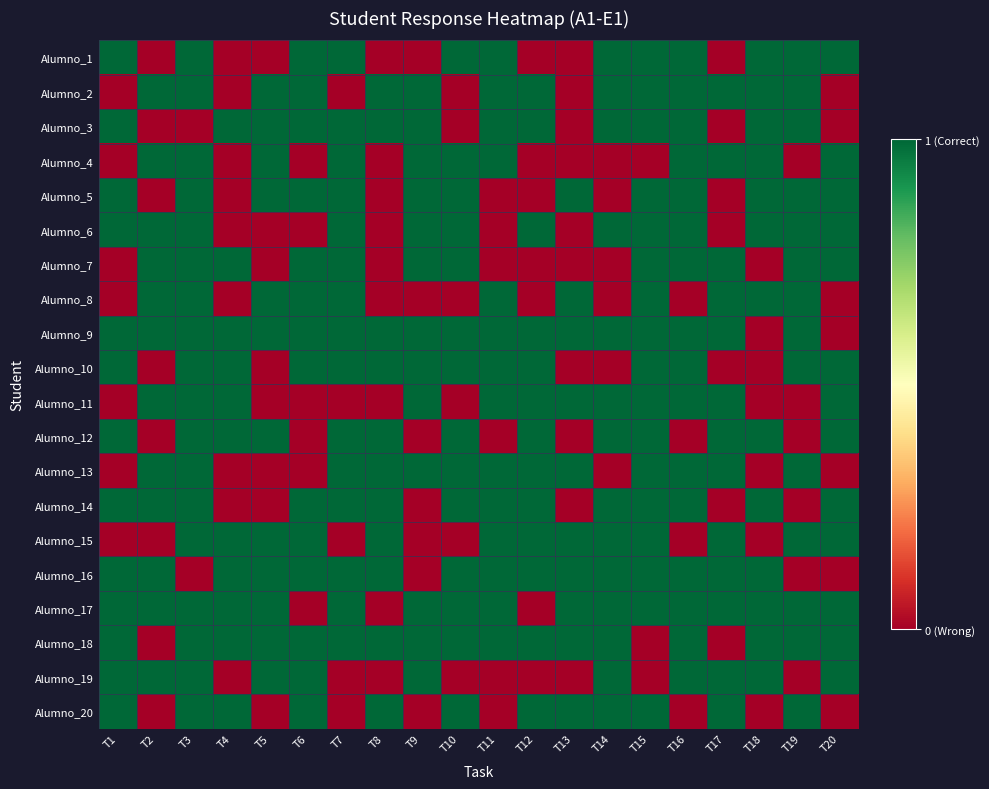

Reading left to right, what are all the values shown in this chart?

Alumno_1: T1=1	T2=0	T3=1	T4=0	T5=0	T6=1	T7=1	T8=0	T9=0	T10=1	T11=1	T12=0	T13=0	T14=1	T15=1	T16=1	T17=0	T18=1	T19=1	T20=1
Alumno_2: T1=0	T2=1	T3=1	T4=0	T5=1	T6=1	T7=0	T8=1	T9=1	T10=0	T11=1	T12=1	T13=0	T14=1	T15=1	T16=1	T17=1	T18=1	T19=1	T20=0
Alumno_3: T1=1	T2=0	T3=0	T4=1	T5=1	T6=1	T7=1	T8=1	T9=1	T10=0	T11=1	T12=1	T13=0	T14=1	T15=1	T16=1	T17=0	T18=1	T19=1	T20=0
Alumno_4: T1=0	T2=1	T3=1	T4=0	T5=1	T6=0	T7=1	T8=0	T9=1	T10=1	T11=1	T12=0	T13=0	T14=0	T15=0	T16=1	T17=1	T18=1	T19=0	T20=1
Alumno_5: T1=1	T2=0	T3=1	T4=0	T5=1	T6=1	T7=1	T8=0	T9=1	T10=1	T11=0	T12=0	T13=1	T14=0	T15=1	T16=1	T17=0	T18=1	T19=1	T20=1
Alumno_6: T1=1	T2=1	T3=1	T4=0	T5=0	T6=0	T7=1	T8=0	T9=1	T10=1	T11=0	T12=1	T13=0	T14=1	T15=1	T16=1	T17=0	T18=1	T19=1	T20=1
Alumno_7: T1=0	T2=1	T3=1	T4=1	T5=0	T6=1	T7=1	T8=0	T9=1	T10=1	T11=0	T12=0	T13=0	T14=0	T15=1	T16=1	T17=1	T18=0	T19=1	T20=1
Alumno_8: T1=0	T2=1	T3=1	T4=0	T5=1	T6=1	T7=1	T8=0	T9=0	T10=0	T11=1	T12=0	T13=1	T14=0	T15=1	T16=0	T17=1	T18=1	T19=1	T20=0
Alumno_9: T1=1	T2=1	T3=1	T4=1	T5=1	T6=1	T7=1	T8=1	T9=1	T10=1	T11=1	T12=1	T13=1	T14=1	T15=1	T16=1	T17=1	T18=0	T19=1	T20=0
Alumno_10: T1=1	T2=0	T3=1	T4=1	T5=0	T6=1	T7=1	T8=1	T9=1	T10=1	T11=1	T12=1	T13=0	T14=0	T15=1	T16=1	T17=0	T18=0	T19=1	T20=1
Alumno_11: T1=0	T2=1	T3=1	T4=1	T5=0	T6=0	T7=0	T8=0	T9=1	T10=0	T11=1	T12=1	T13=1	T14=1	T15=1	T16=1	T17=1	T18=0	T19=0	T20=1
Alumno_12: T1=1	T2=0	T3=1	T4=1	T5=1	T6=0	T7=1	T8=1	T9=0	T10=1	T11=0	T12=1	T13=0	T14=1	T15=1	T16=0	T17=1	T18=1	T19=0	T20=1
Alumno_13: T1=0	T2=1	T3=1	T4=0	T5=0	T6=0	T7=1	T8=1	T9=1	T10=1	T11=1	T12=1	T13=1	T14=0	T15=1	T16=1	T17=1	T18=0	T19=1	T20=0
Alumno_14: T1=1	T2=1	T3=1	T4=0	T5=0	T6=1	T7=1	T8=1	T9=0	T10=1	T11=1	T12=1	T13=0	T14=1	T15=1	T16=1	T17=0	T18=1	T19=0	T20=1
Alumno_15: T1=0	T2=0	T3=1	T4=1	T5=1	T6=1	T7=0	T8=1	T9=0	T10=0	T11=1	T12=1	T13=1	T14=1	T15=1	T16=0	T17=1	T18=0	T19=1	T20=1
Alumno_16: T1=1	T2=1	T3=0	T4=1	T5=1	T6=1	T7=1	T8=1	T9=0	T10=1	T11=1	T12=1	T13=1	T14=1	T15=1	T16=1	T17=1	T18=1	T19=0	T20=0
Alumno_17: T1=1	T2=1	T3=1	T4=1	T5=1	T6=0	T7=1	T8=0	T9=1	T10=1	T11=1	T12=0	T13=1	T14=1	T15=1	T16=1	T17=1	T18=1	T19=1	T20=1
Alumno_18: T1=1	T2=0	T3=1	T4=1	T5=1	T6=1	T7=1	T8=1	T9=1	T10=1	T11=1	T12=1	T13=1	T14=1	T15=0	T16=1	T17=0	T18=1	T19=1	T20=1
Alumno_19: T1=1	T2=1	T3=1	T4=0	T5=1	T6=1	T7=0	T8=0	T9=1	T10=0	T11=0	T12=0	T13=0	T14=1	T15=0	T16=1	T17=1	T18=1	T19=0	T20=1
Alumno_20: T1=1	T2=0	T3=1	T4=1	T5=0	T6=1	T7=0	T8=1	T9=0	T10=1	T11=0	T12=1	T13=1	T14=1	T15=1	T16=0	T17=1	T18=0	T19=1	T20=0